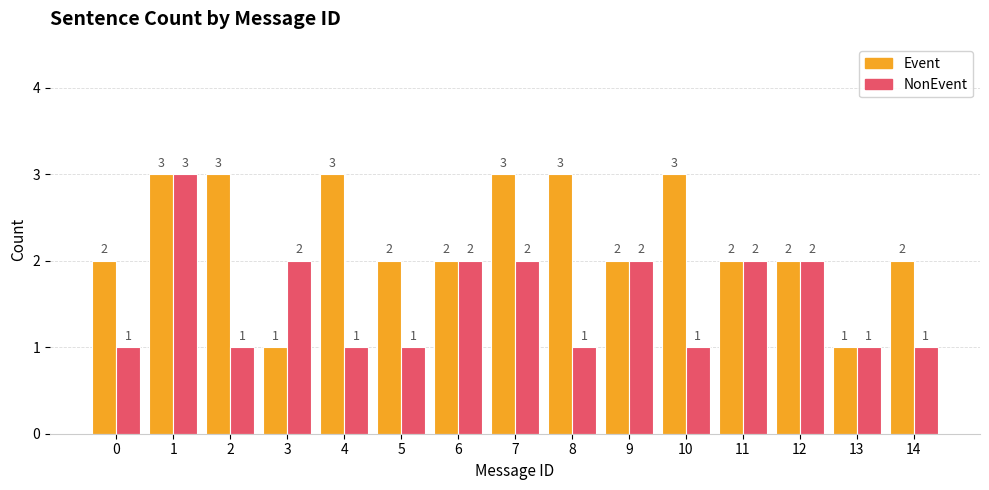

Reading right to left, what are all the values shown in this chart?

Event: 2	1	2	2	3	2	3	3	2	2	3	1	3	3	2
NonEvent: 1	1	2	2	1	2	1	2	2	1	1	2	1	3	1